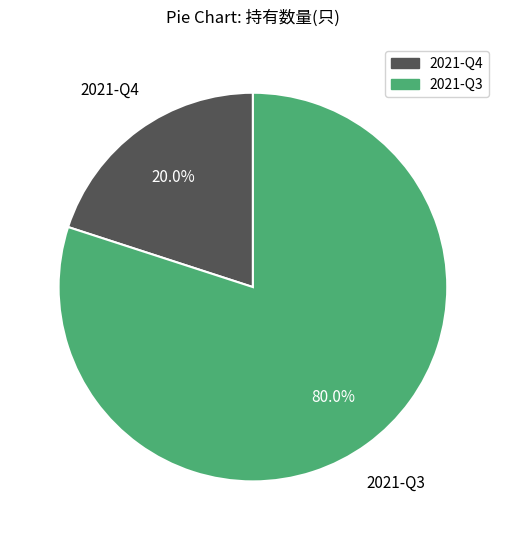

What percentage is the 2021-Q3 slice, to the nearest percent?

80%